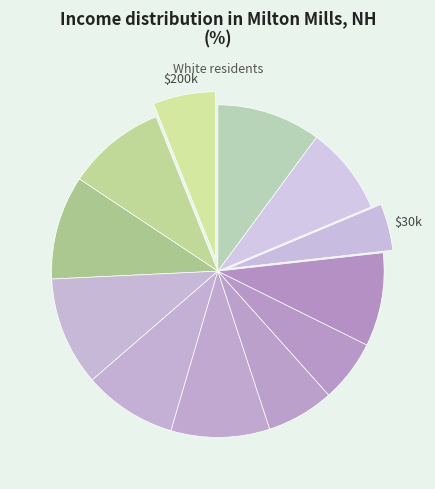

Count the number of slices in the pie.

12